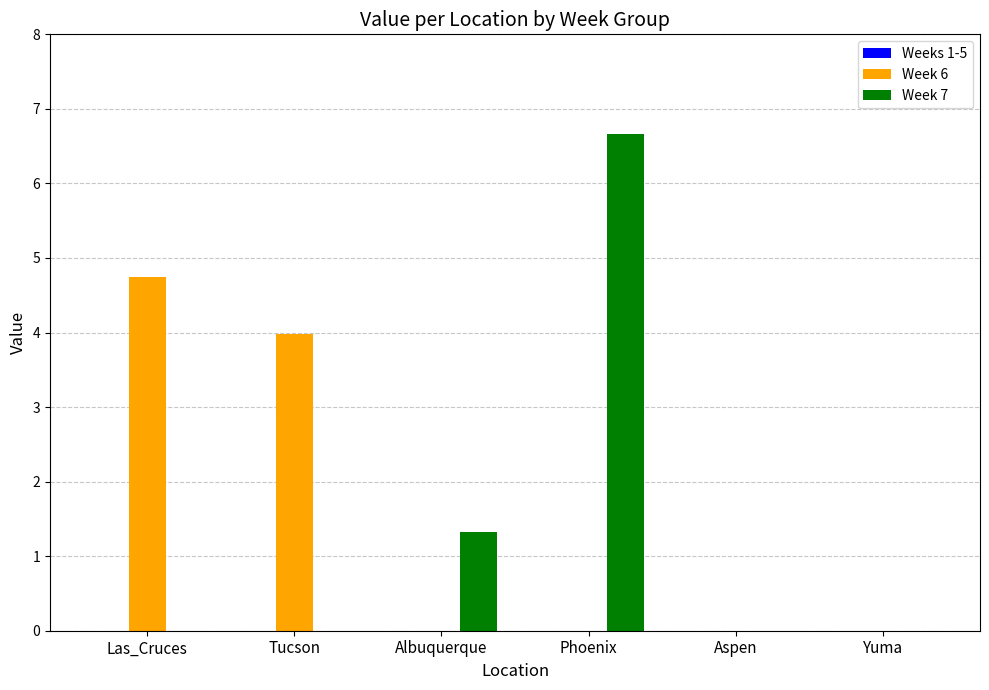

What is the total value across all series at Tucson?

4.0